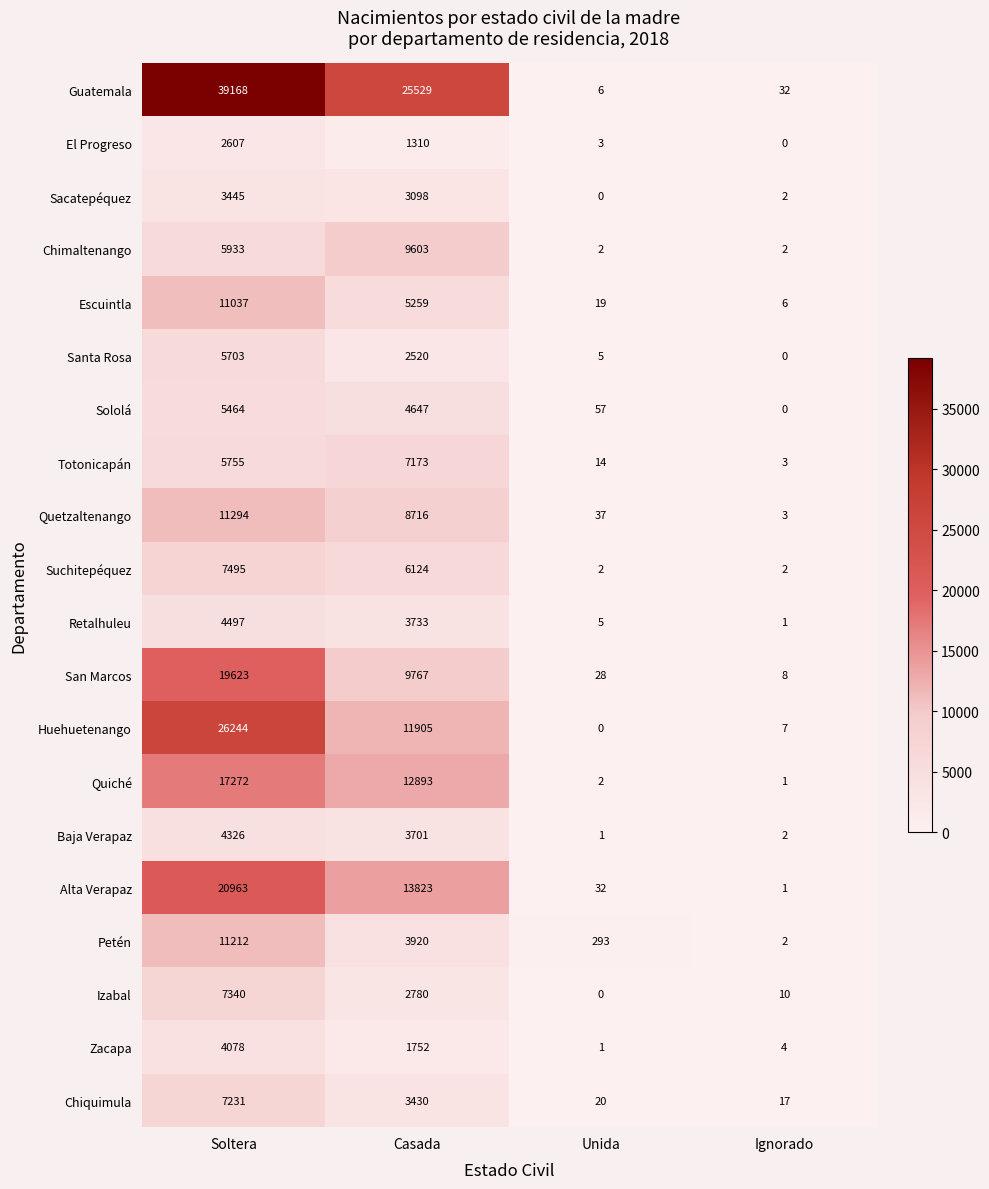

What is the sum of all Petén values?

15427